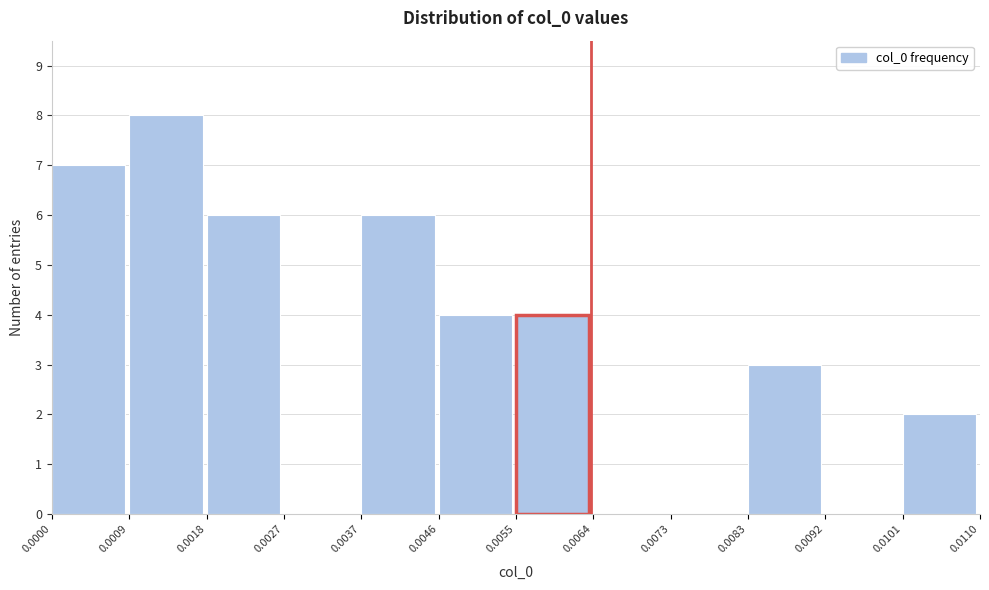

Reading left to right, list every bar in this chart as the range it spans on the x-axis followed by its height. The values are not printed on the chart, so give them approximately, as read against the axis.

0.0000 to 0.0009: 7
0.0009 to 0.0018: 8
0.0018 to 0.0027: 6
0.0027 to 0.0037: 0
0.0037 to 0.0046: 6
0.0046 to 0.0055: 4
0.0055 to 0.0064: 4
0.0064 to 0.0073: 0
0.0073 to 0.0083: 0
0.0083 to 0.0092: 3
0.0092 to 0.0101: 0
0.0101 to 0.0110: 2